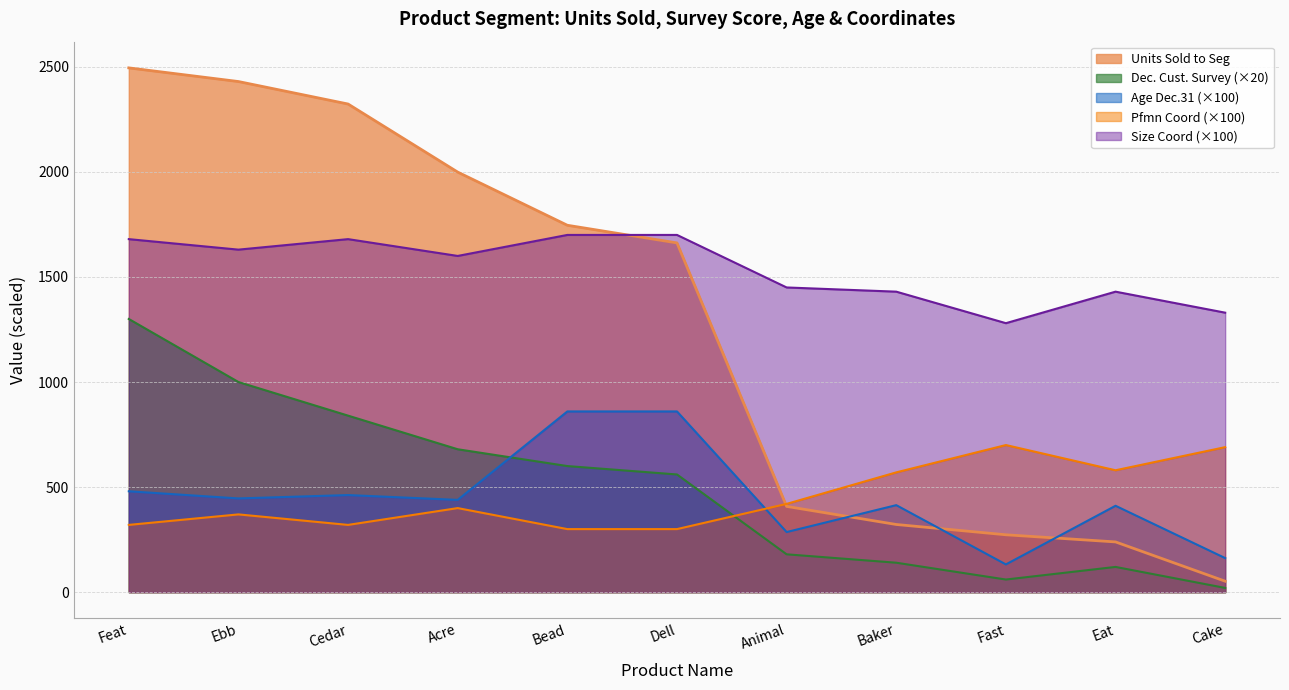

What is the average value of the Size Coord series?

1537.3